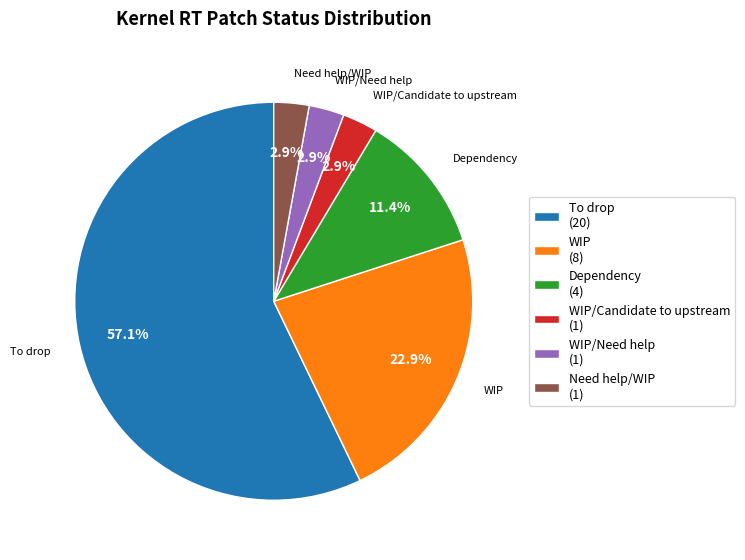

Combined, do WIP/Candidate to upstream (1) and Need help/WIP (1) account for over 50%?

No